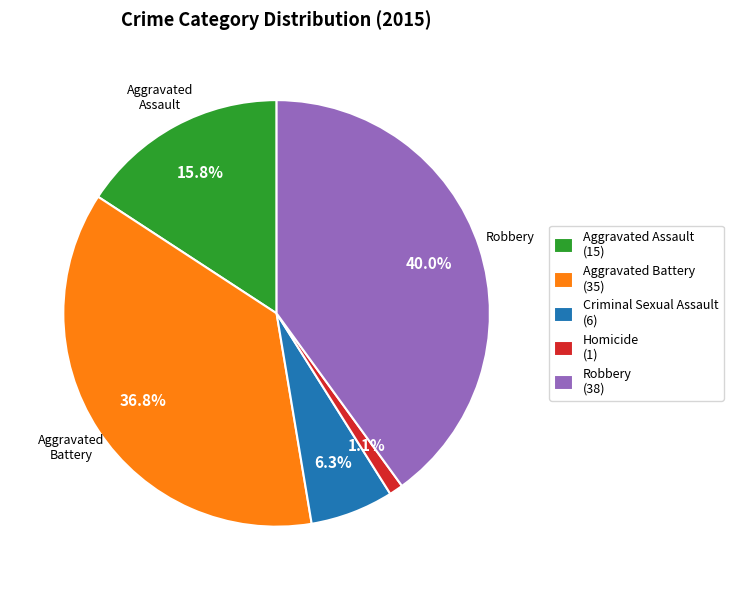

To the nearest percent, what is the difference between the largest and smallest slice percentages?

39%